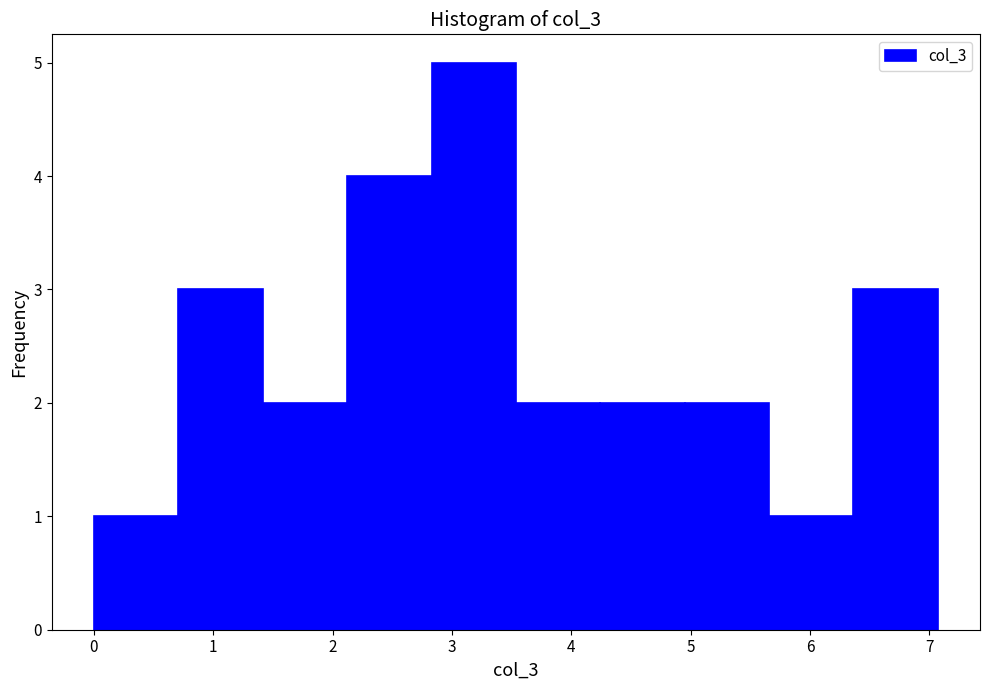

Which range on the x-axis has the tallest bar?

2.8 to 3.5